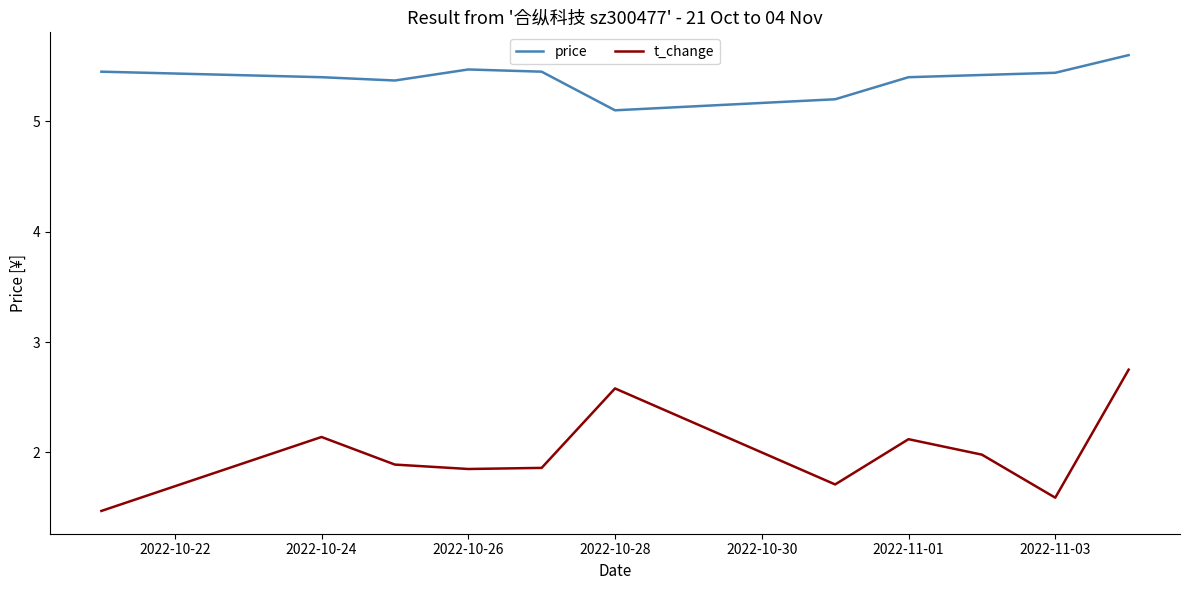

Which series has the largest total across all categories?

price